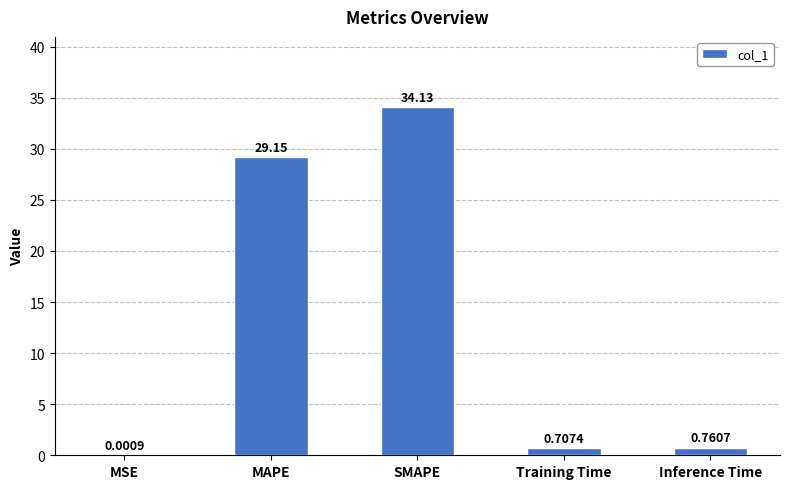

What is the change in value from MAPE to Inference Time?

-28.4